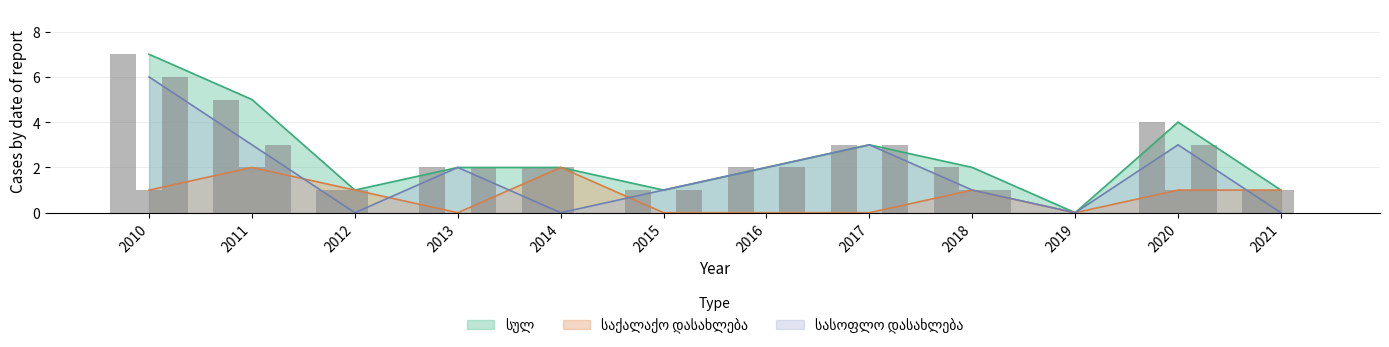

Is the value of სასოფლო დასახლება at 2011 greater than the value of საქალაქო დასახლება at 2013?

Yes